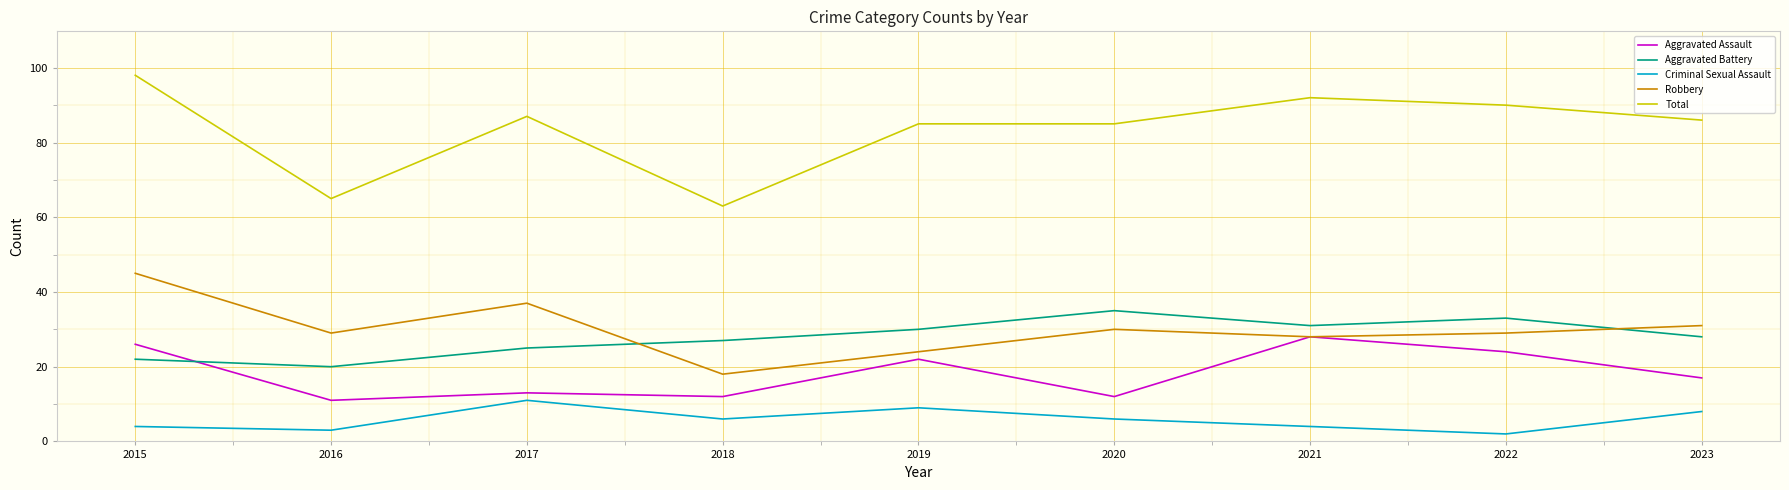

Rank the series by their maximum value, from highest to lowest.

Total, Robbery, Aggravated Battery, Aggravated Assault, Criminal Sexual Assault